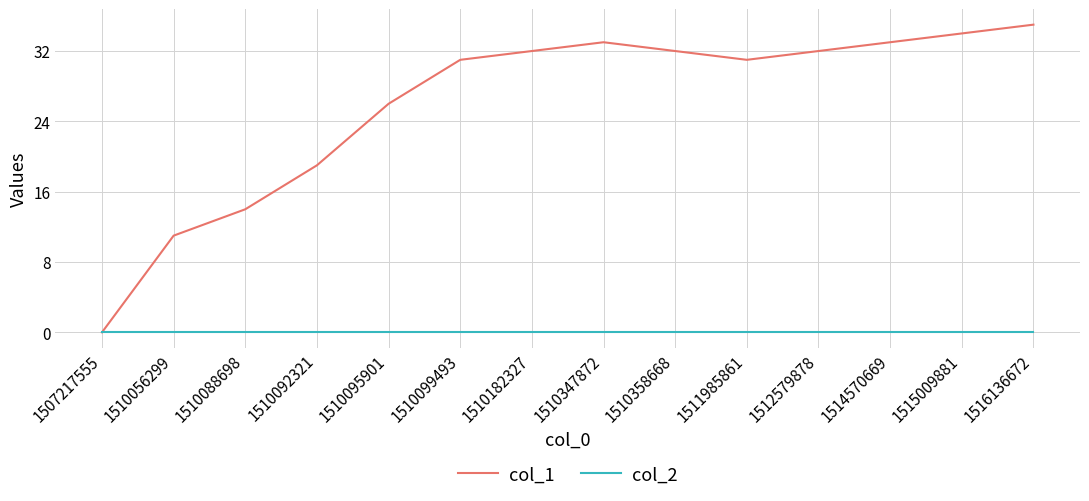

Which series has the largest total across all categories?

col_1